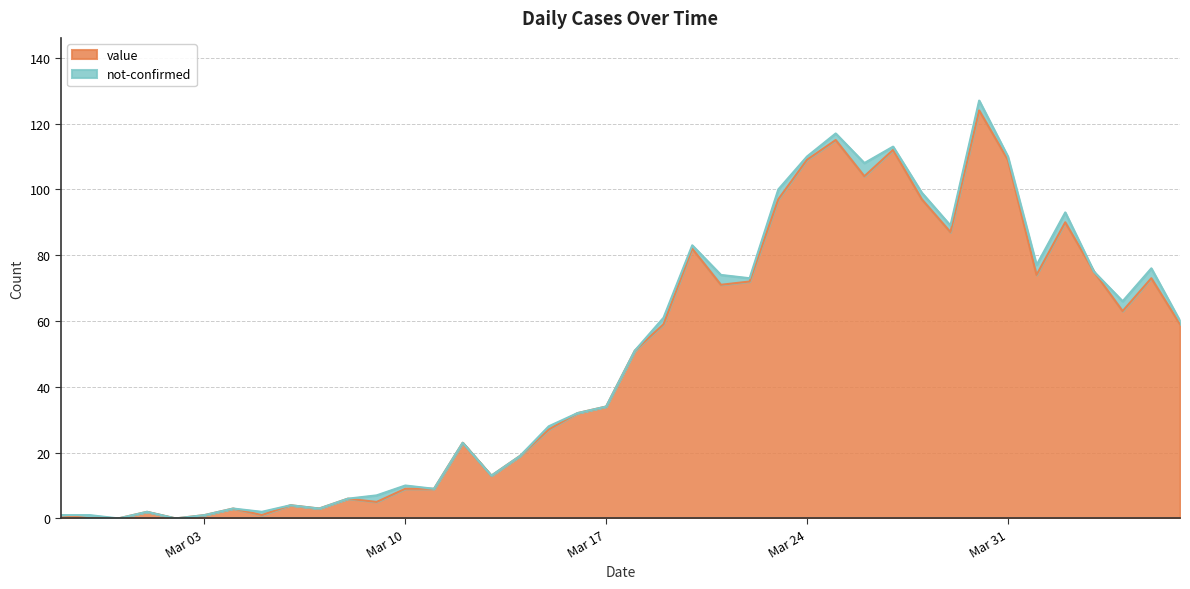

Reading left to right, list all the values displayed in this chart.

1	0	0	2	0	1	3	1	4	3	6	5	9	9	23	13	19	27	32	34	51	59	82	71	72	97	109	115	104	112	97	87	124	109	74	90	75	63	73	59